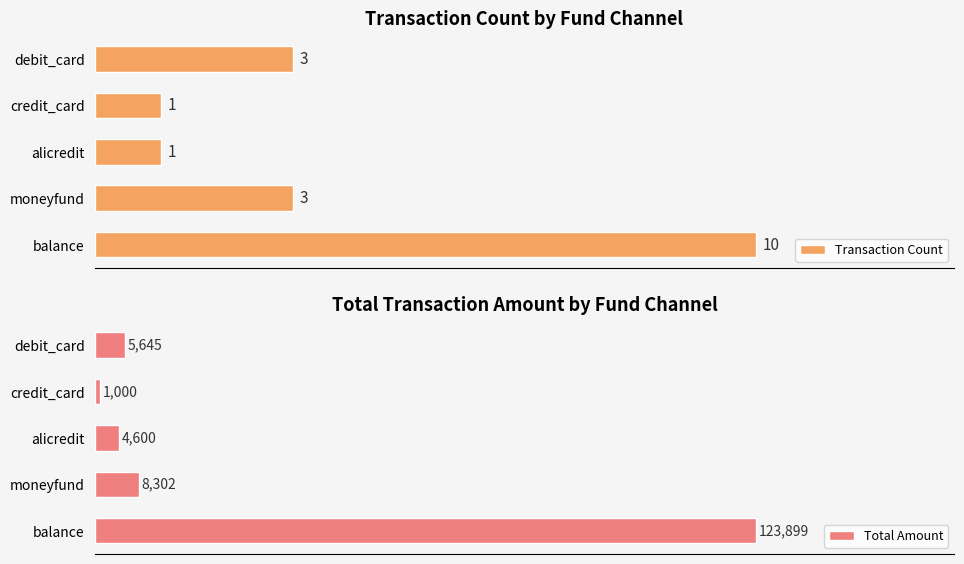

List the labels in order of Total Amount value, smallest first.

credit_card, alicredit, debit_card, moneyfund, balance